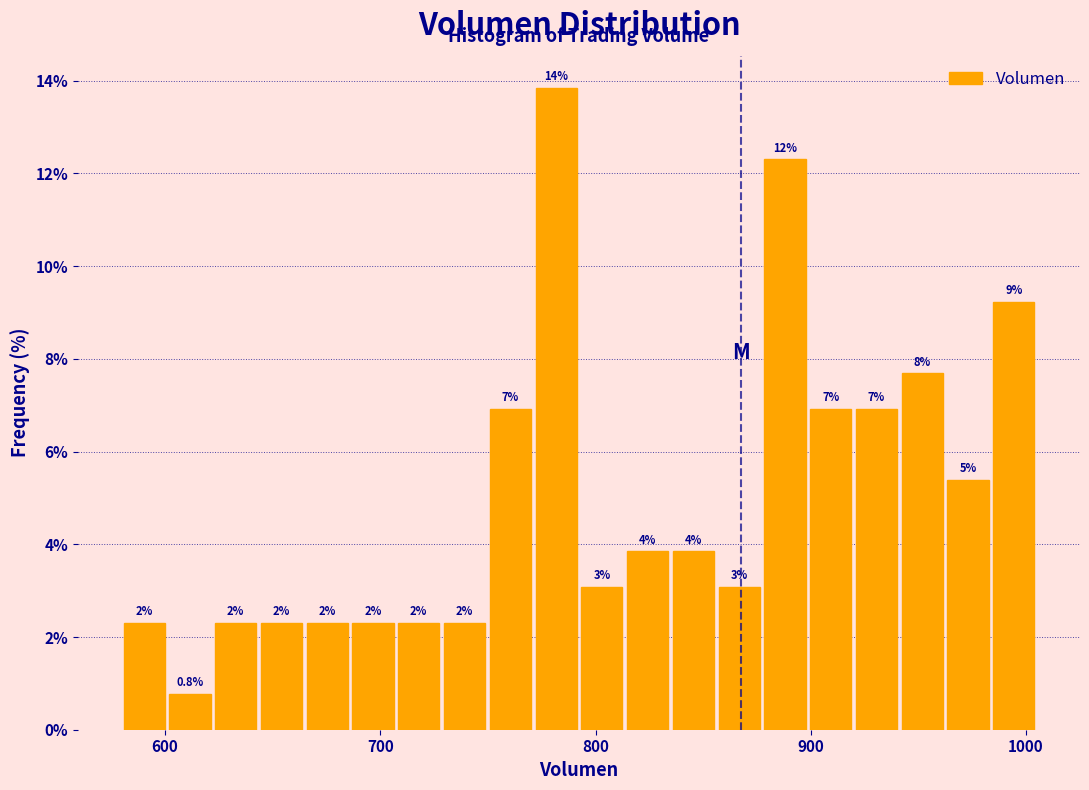

Read against the x-axis, roughly where is the centre of the tallest bar?

780